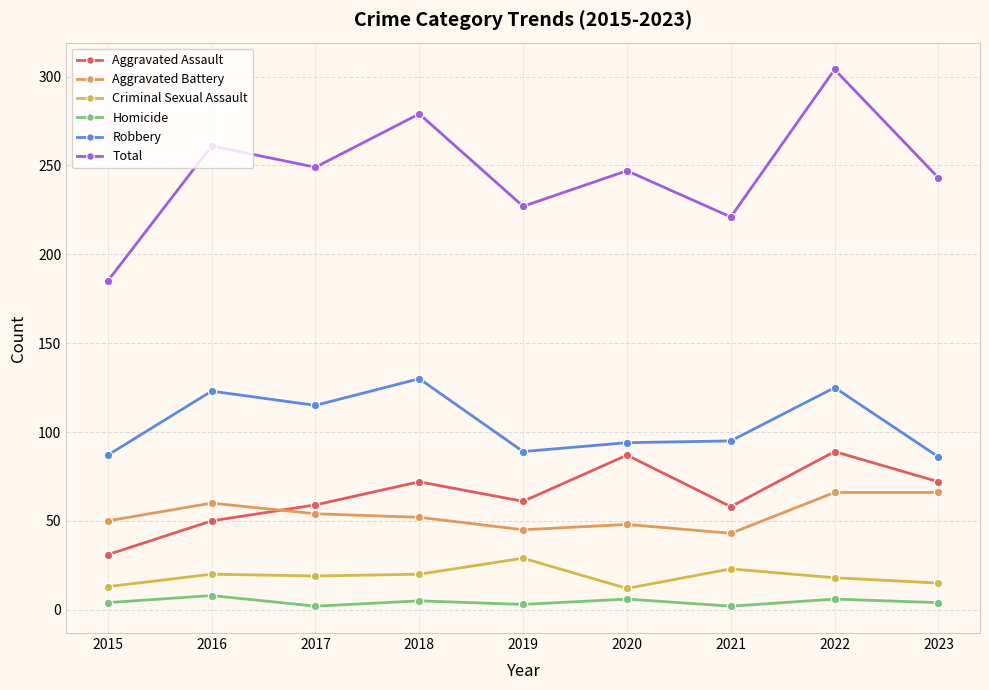

Does the chart have visible grid lines?

Yes